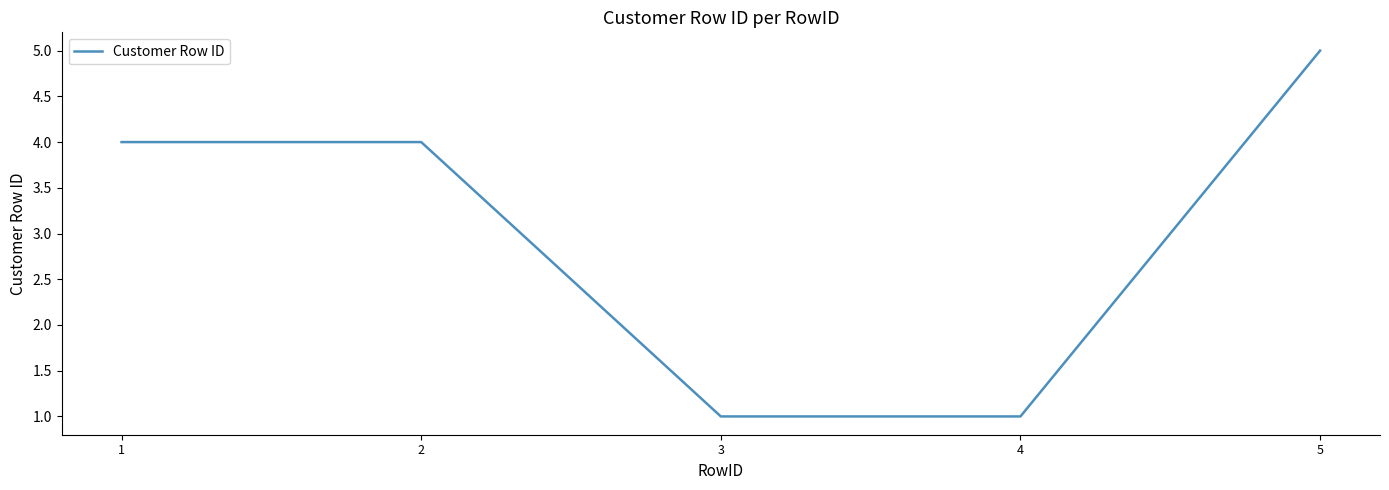

The chart shows a value of 4 at 2. True or false?

True